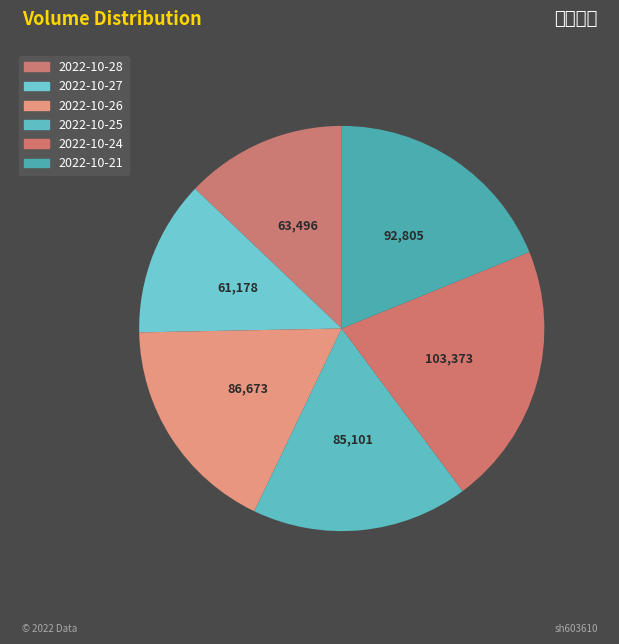

What percentage do 2022-10-27 and 2022-10-26 together represent?

30.0%